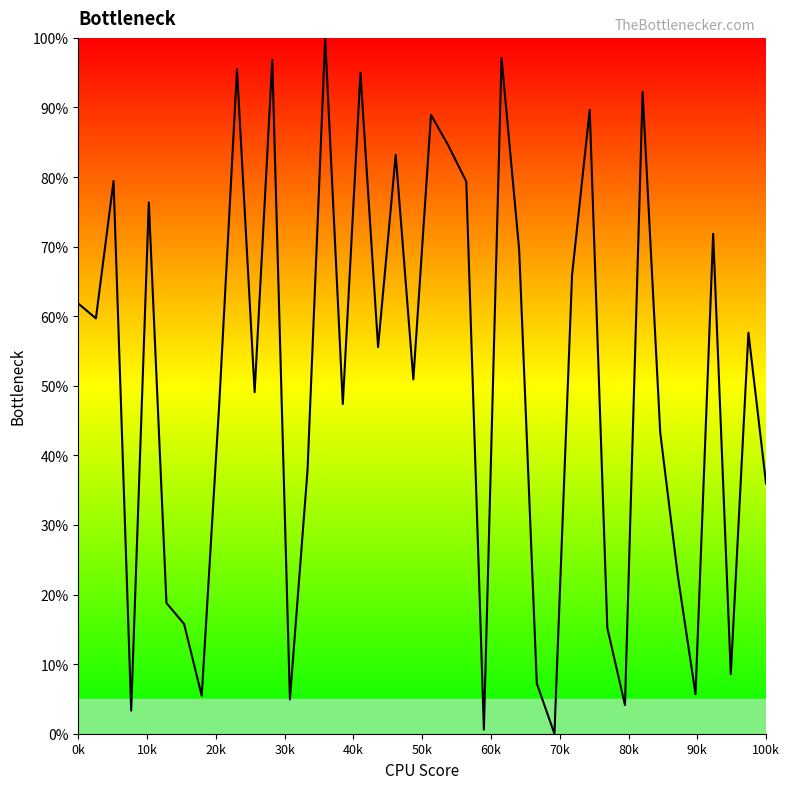

What is the difference between the maximum and minimum values?

100.0